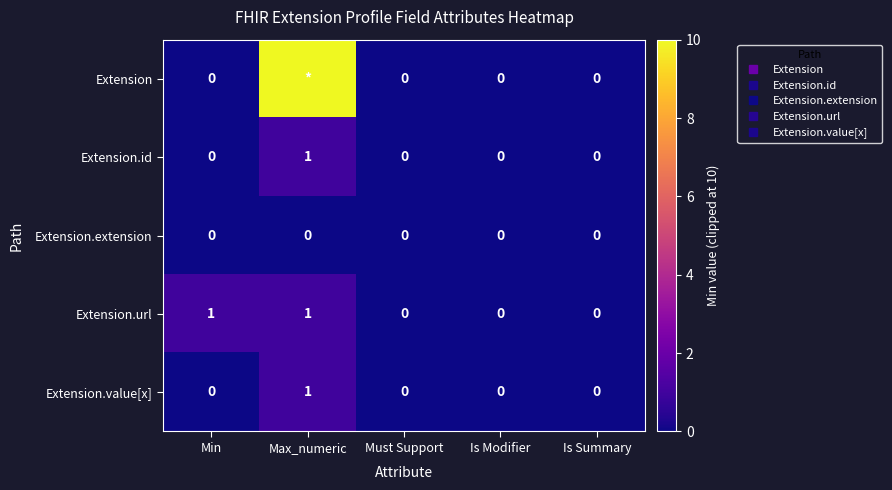

The Extension.url series shows 1 at Min. True or false?

True